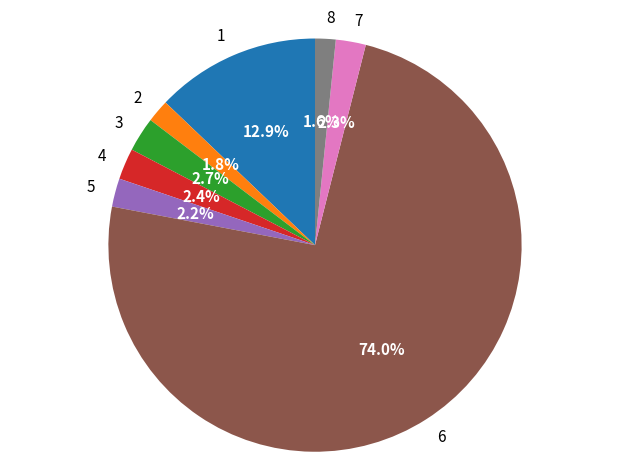

Combined, what portion of the pie is 8 and 5?

3.8%